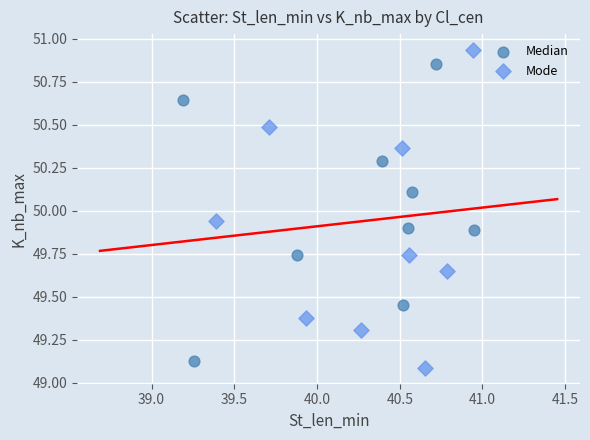

Which series contains the highest Y value?

Mode